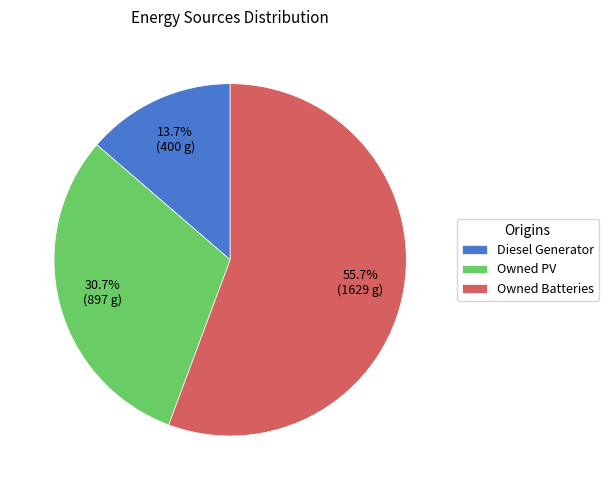

Combined, do Owned PV and Owned Batteries account for over 50%?

Yes